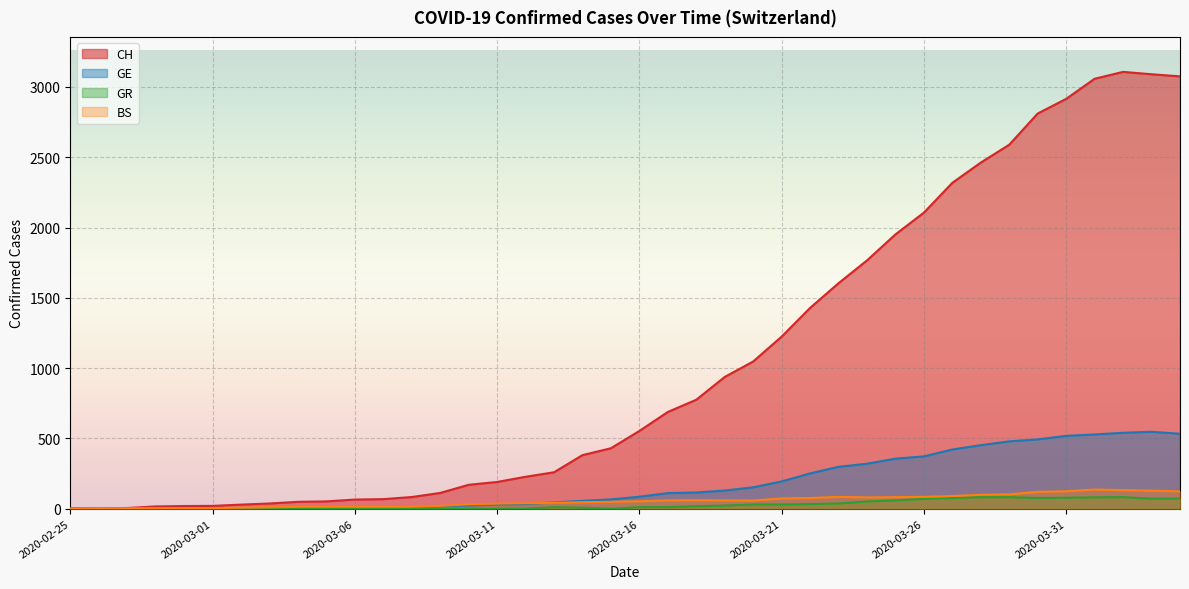

How many categories are shown in the chart?

40